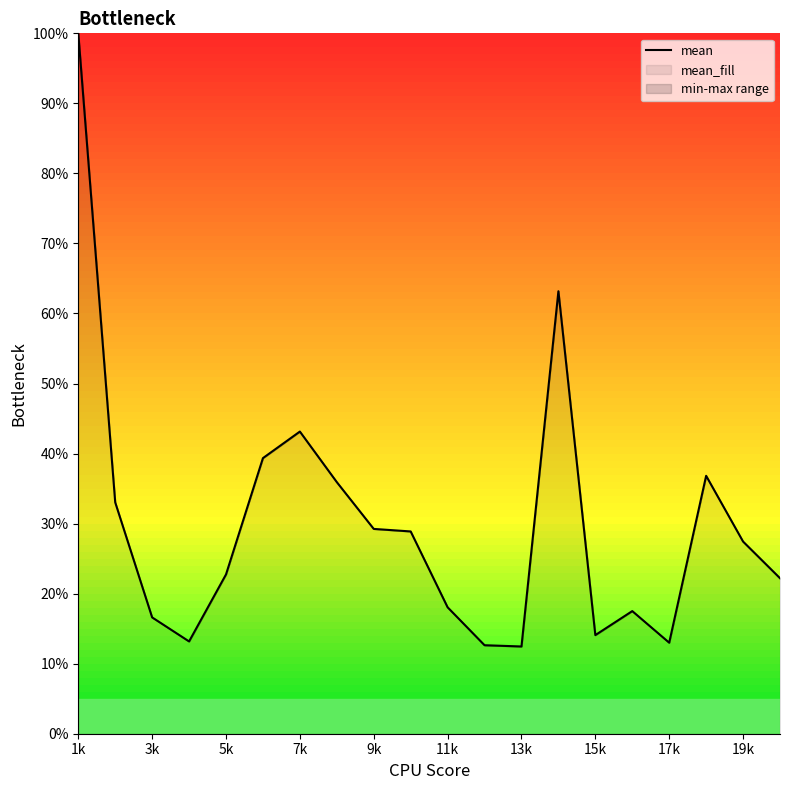

How many data points are above 27?

10